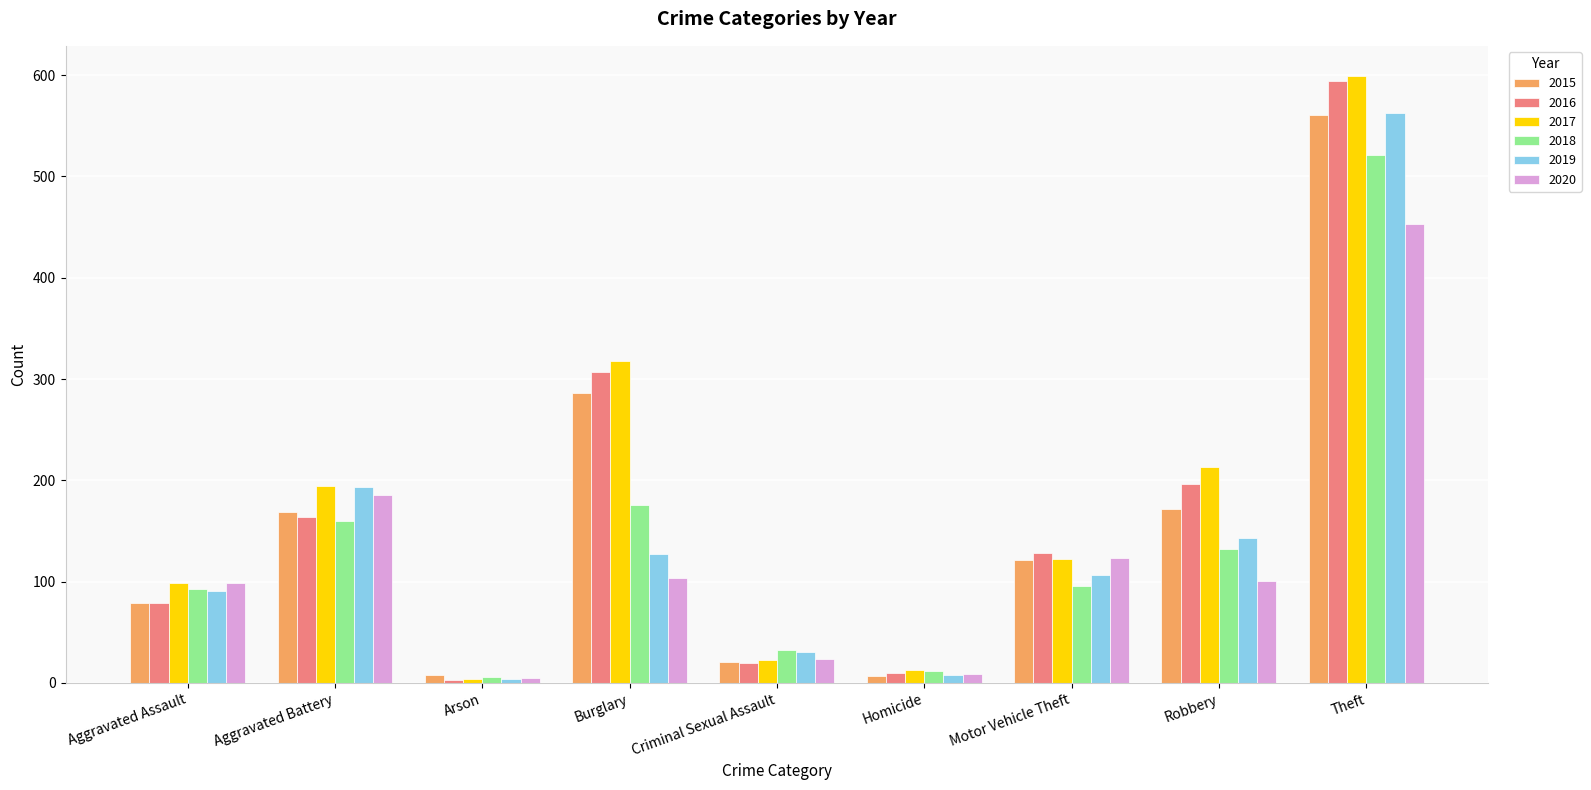

What is the spread (max minus min) of values at Aggravated Assault?

20